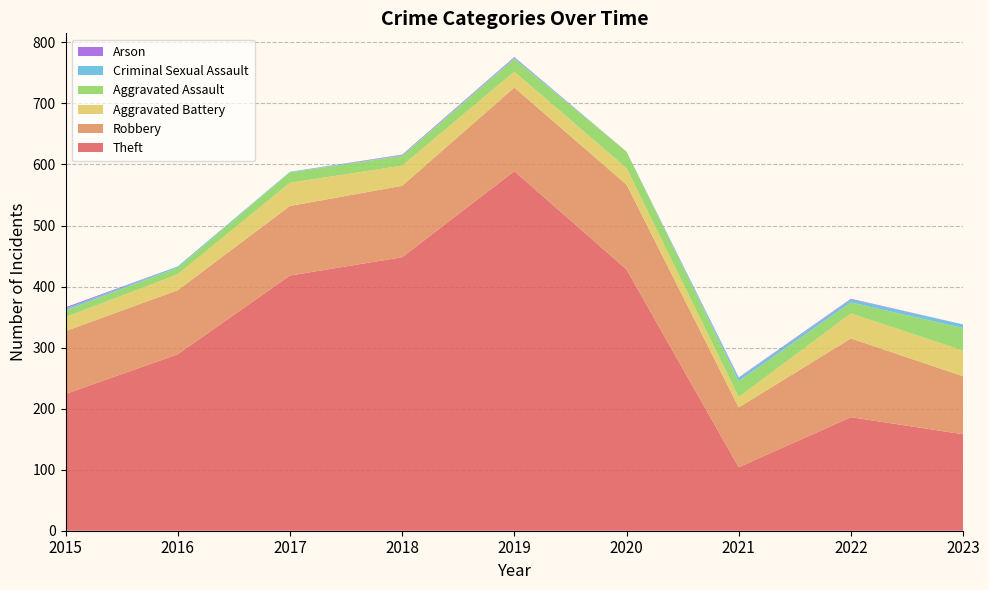

Reading left to right, extract all data points from this chart.

Theft: 224	289	418	448	589	428	104	186	158
Robbery: 103	105	114	117	137	139	98	129	95
Aggravated Battery: 23	26	38	33	26	27	17	41	42
Aggravated Assault: 11	11	17	16	21	27	26	18	37
Criminal Sexual Assault: 3	2	1	1	2	0	5	5	6
Arson: 2	0	0	1	1	0	1	1	0